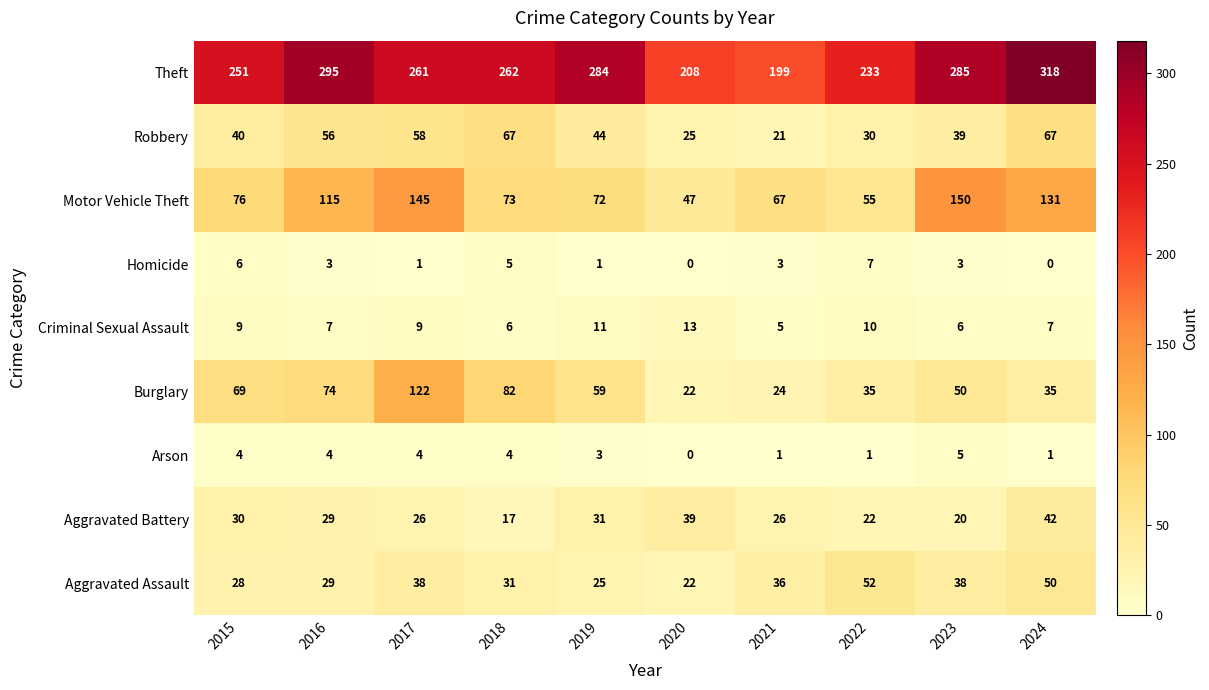

Which series has the largest total across all categories?

Theft